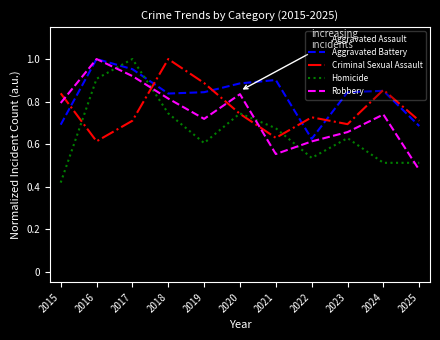

The Criminal Sexual Assault series shows 1.0 at 2018. True or false?

True